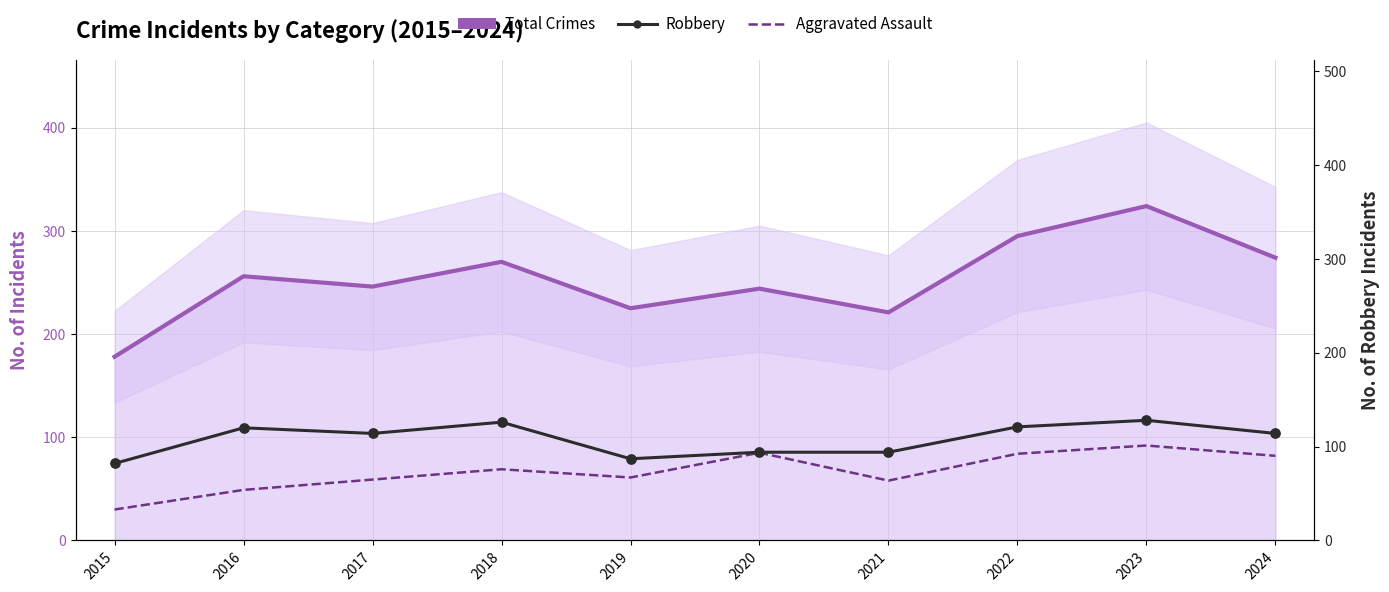

Which series contains the highest Y value?

Total Crimes